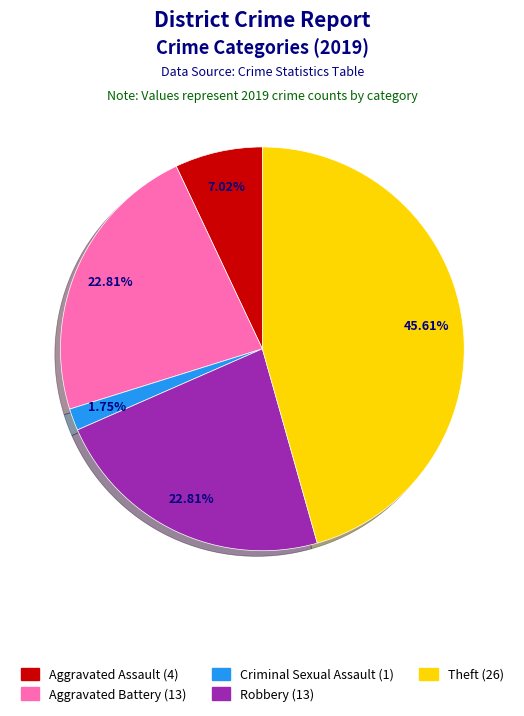

Count the number of slices in the pie.

5